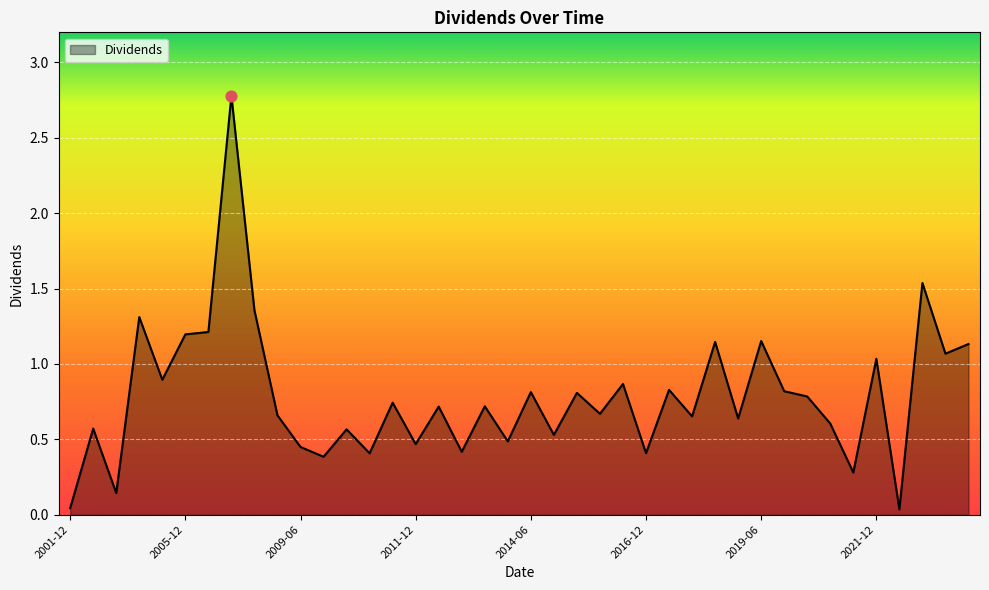

What is the greatest value displayed?

2.8